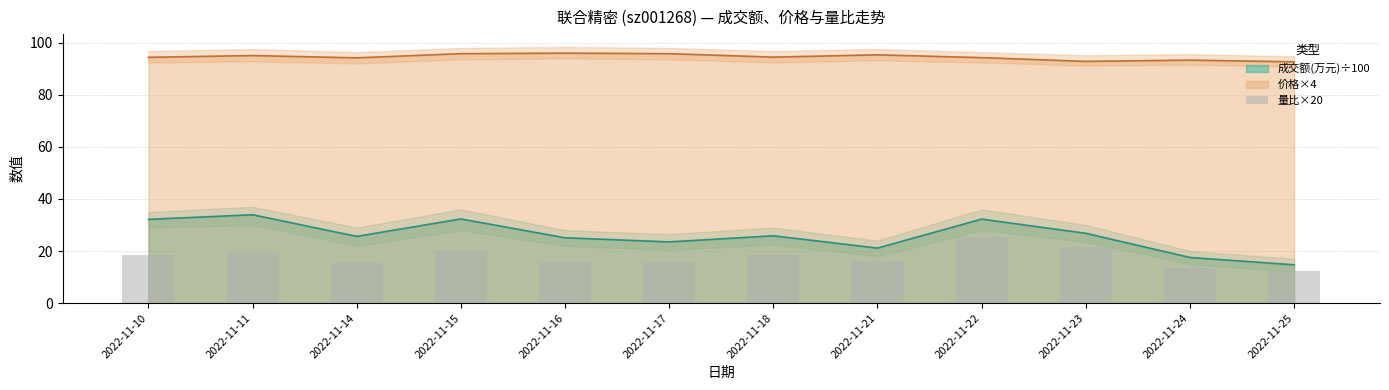

What is the maximum value for 价格×4?

96.0